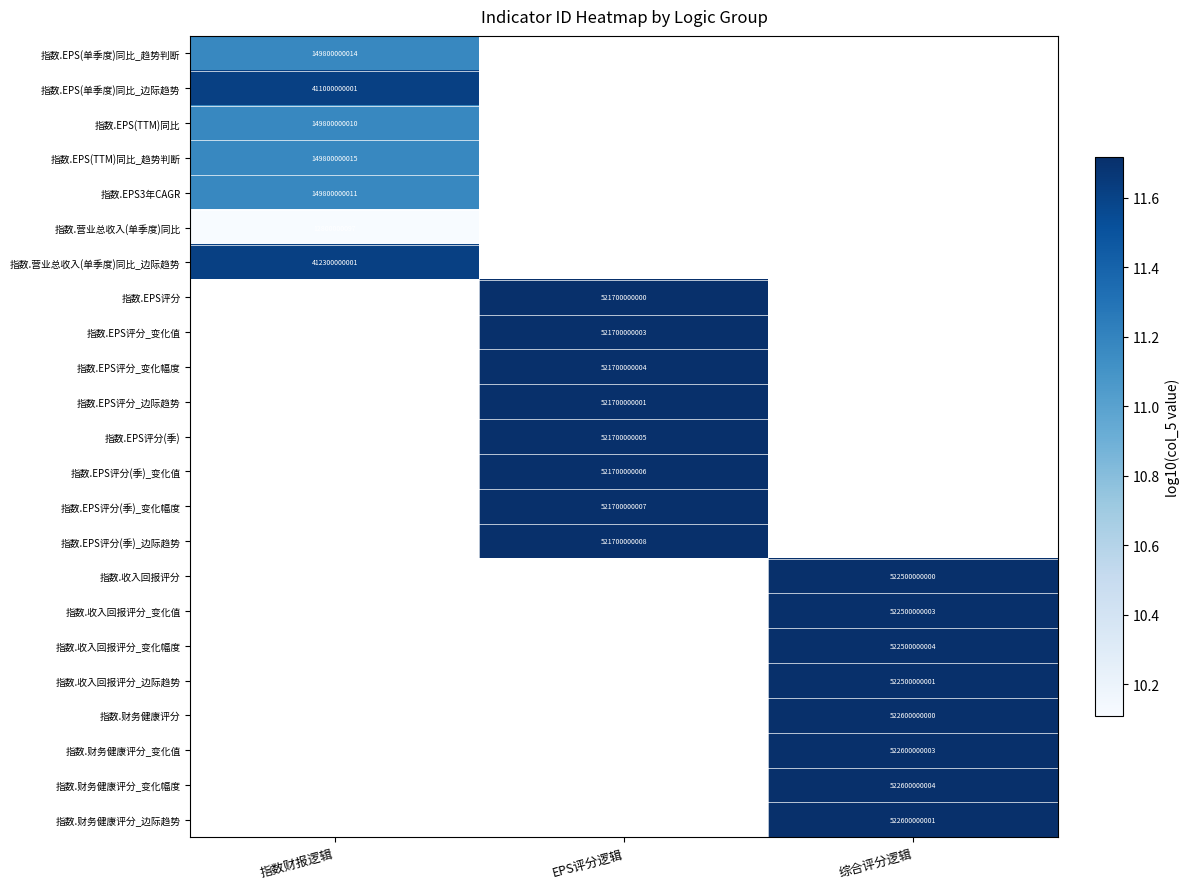

Rank the series by their maximum value, from lowest to highest.

指数.营业总收入(单季度)同比, 指数.EPS(TTM)同比, 指数.EPS3年CAGR, 指数.EPS(单季度)同比_趋势判断, 指数.EPS(TTM)同比_趋势判断, 指数.EPS(单季度)同比_边际趋势, 指数.营业总收入(单季度)同比_边际趋势, 指数.EPS评分, 指数.EPS评分_变化值, 指数.EPS评分_变化幅度, 指数.EPS评分_边际趋势, 指数.EPS评分(季), 指数.EPS评分(季)_变化值, 指数.EPS评分(季)_变化幅度, 指数.EPS评分(季)_边际趋势, 指数.收入回报评分, 指数.收入回报评分_变化值, 指数.收入回报评分_变化幅度, 指数.收入回报评分_边际趋势, 指数.财务健康评分, 指数.财务健康评分_变化值, 指数.财务健康评分_变化幅度, 指数.财务健康评分_边际趋势